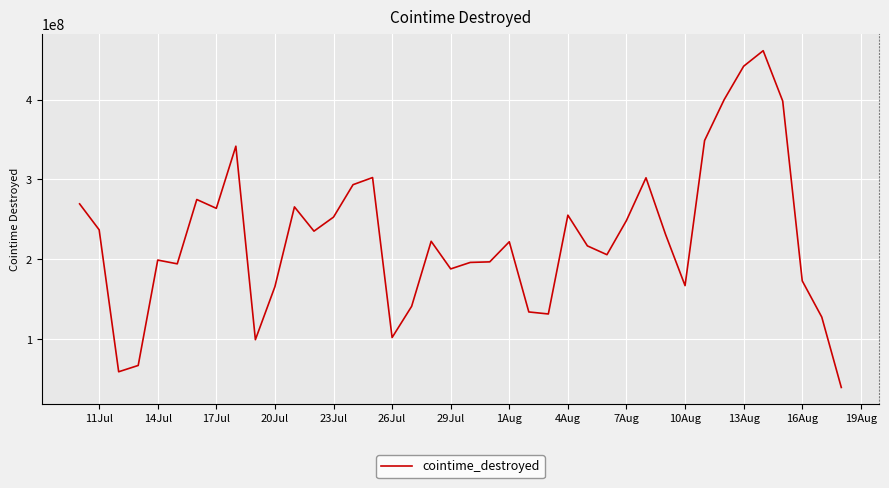

What is the maximum value shown in the chart?

461098123.8